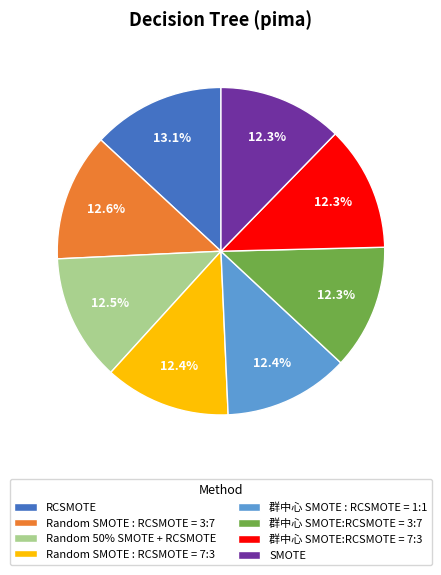

To the nearest percent, what is the average slice percentage?

12%